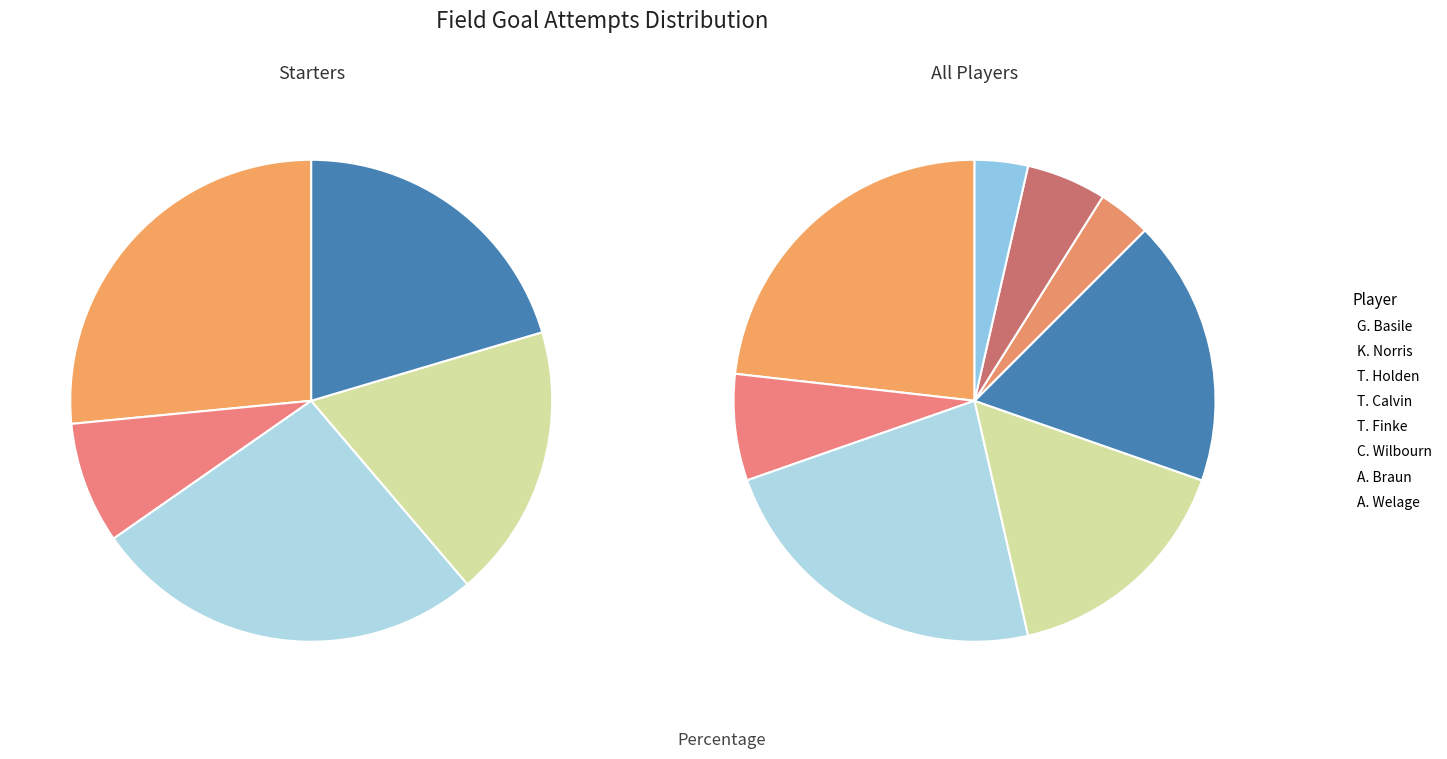

To the nearest percent, what is the average slice percentage?

12%